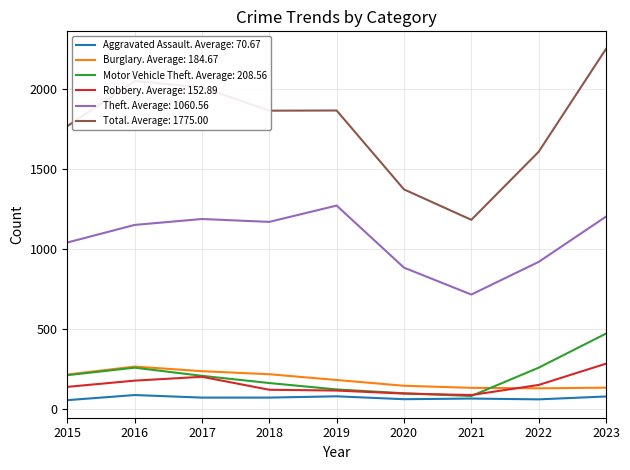

Which series has the widest spread of values?

Total. Average: 1775.00